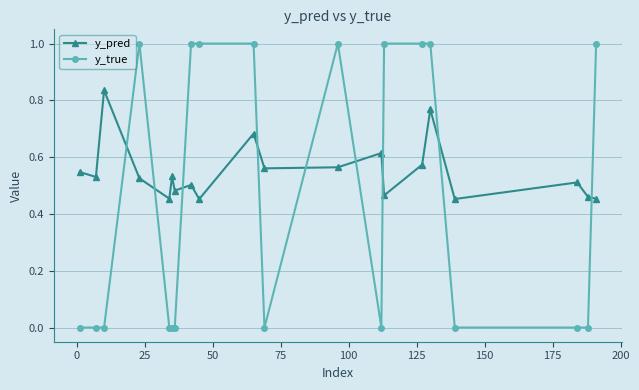

List the series in order of their peak value, highest first.

y_true, y_pred